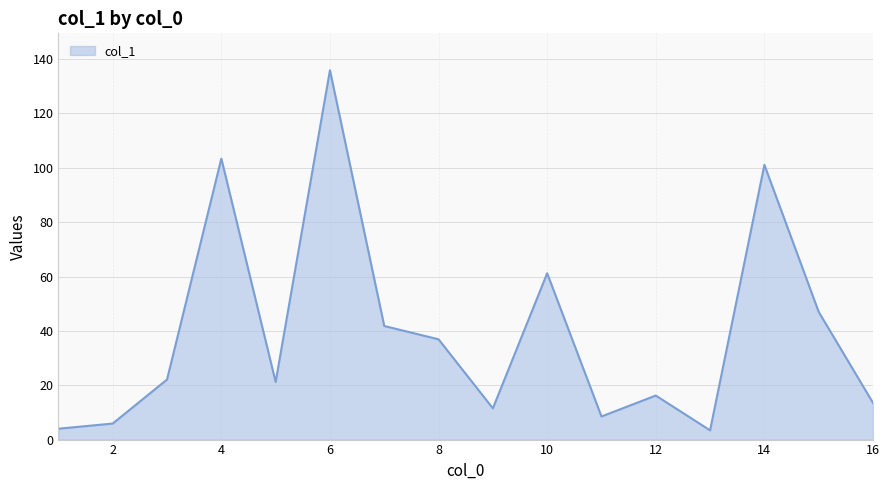

What is the maximum value shown in the chart?

135.9